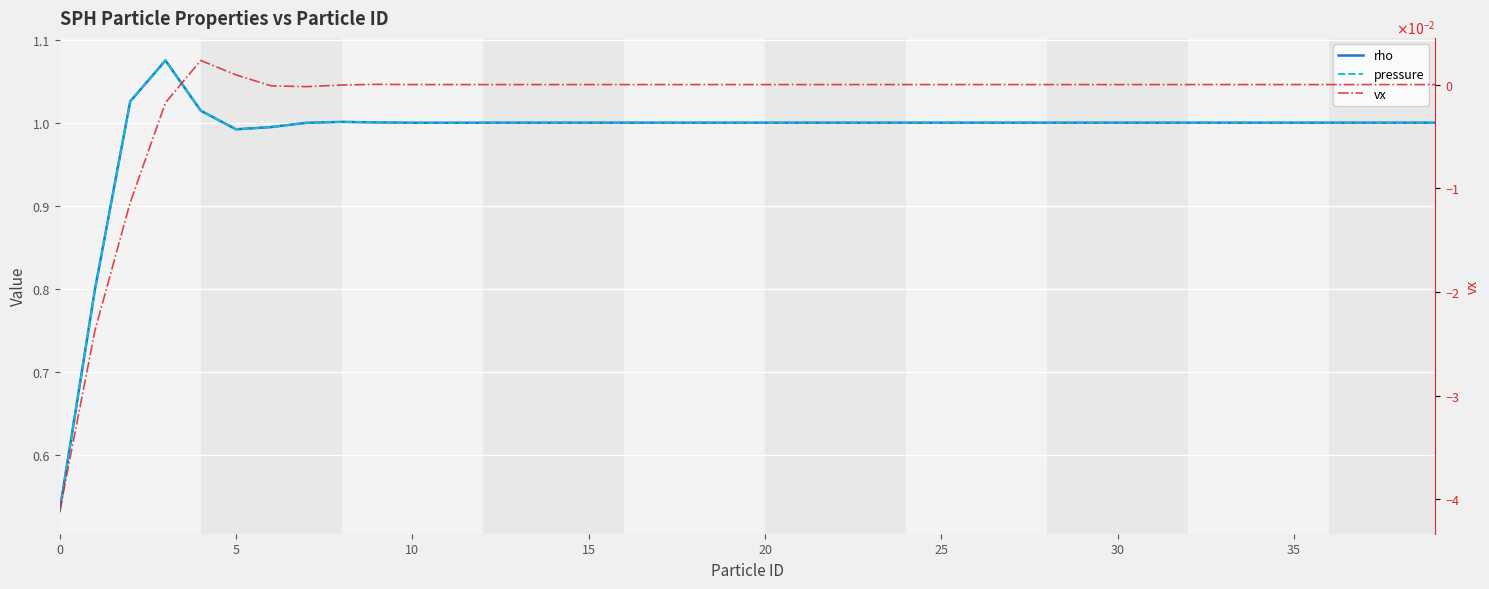

Which series has the widest spread of values?

pressure